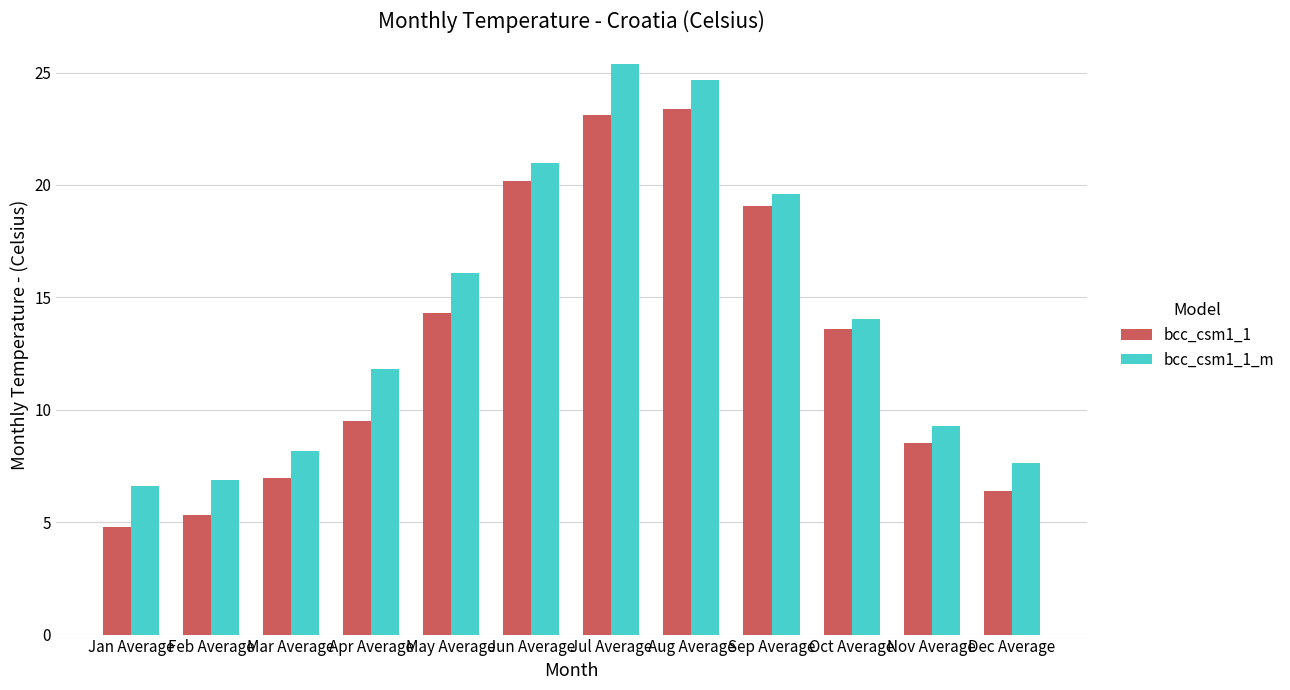

What position from the right is Feb Average?

11